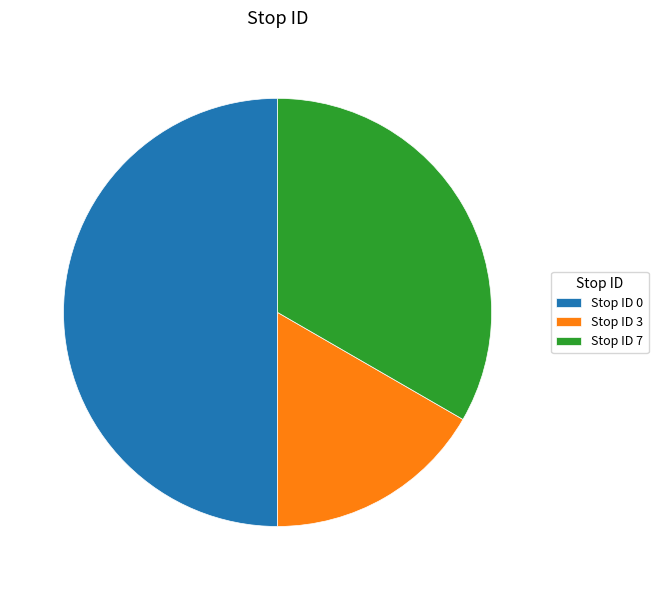

True or false: Stop ID 0 accounts for 50% of the total.

True